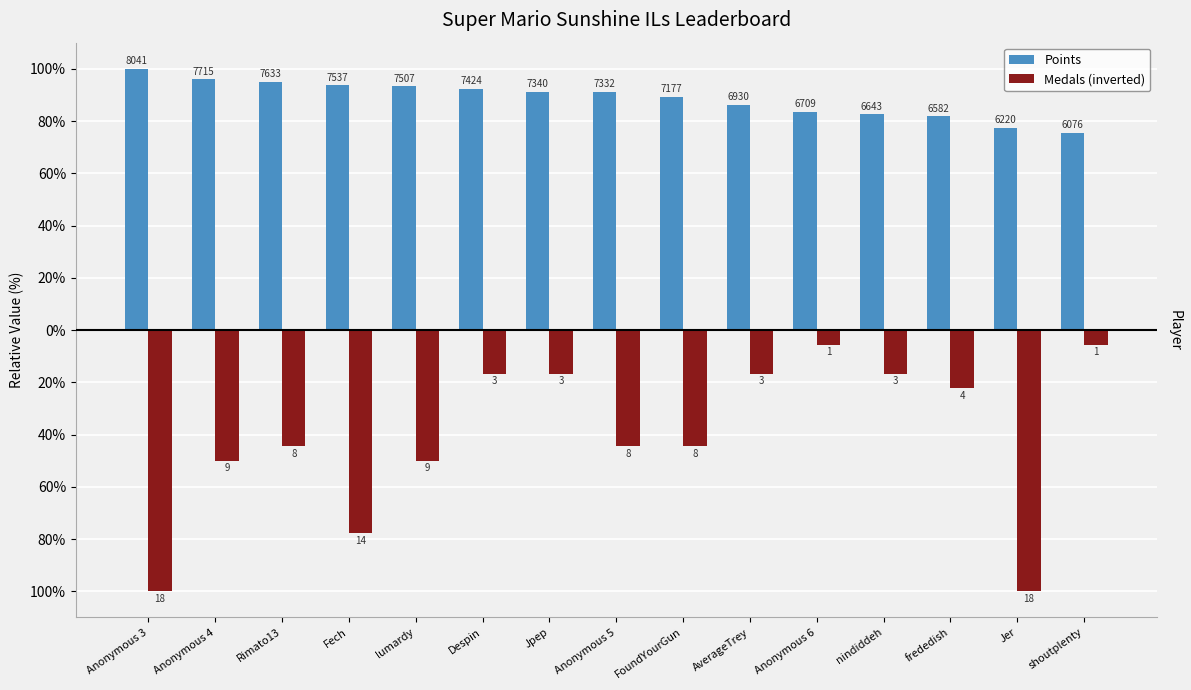

Which series has the largest total across all categories?

Points